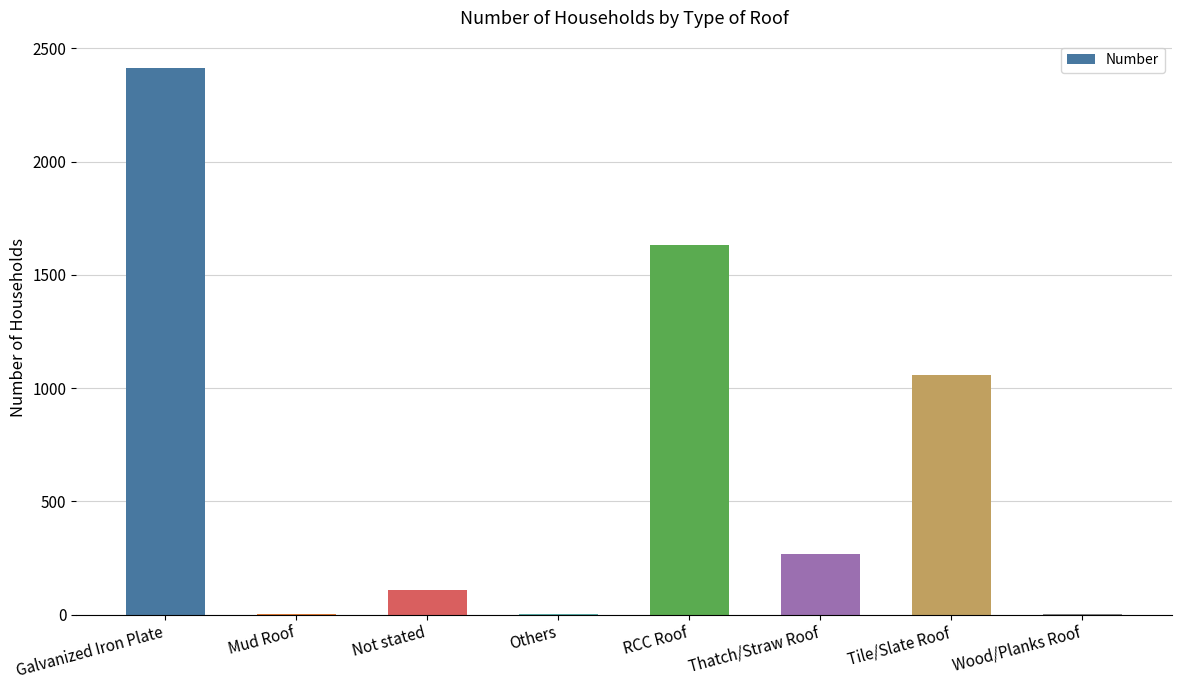

Where is the data nearest to the value 1207?

Tile/Slate Roof